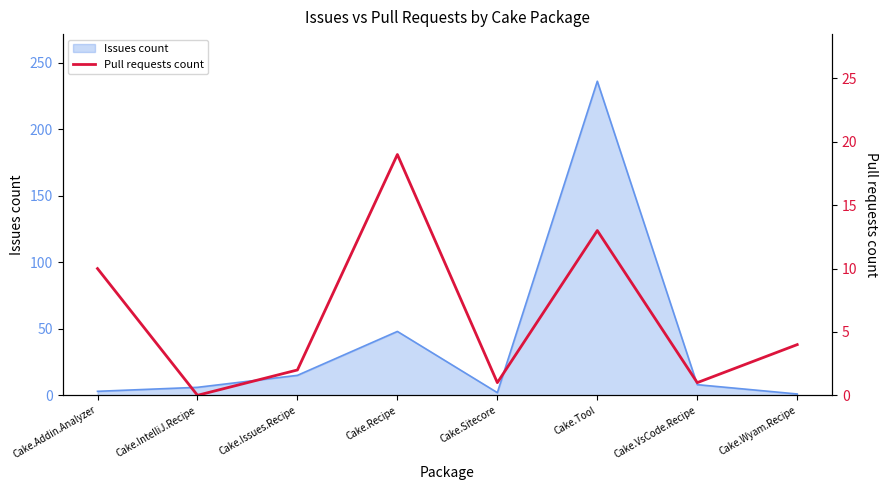

How many interior local valleys (lower than both neighbors) does the data have?

3